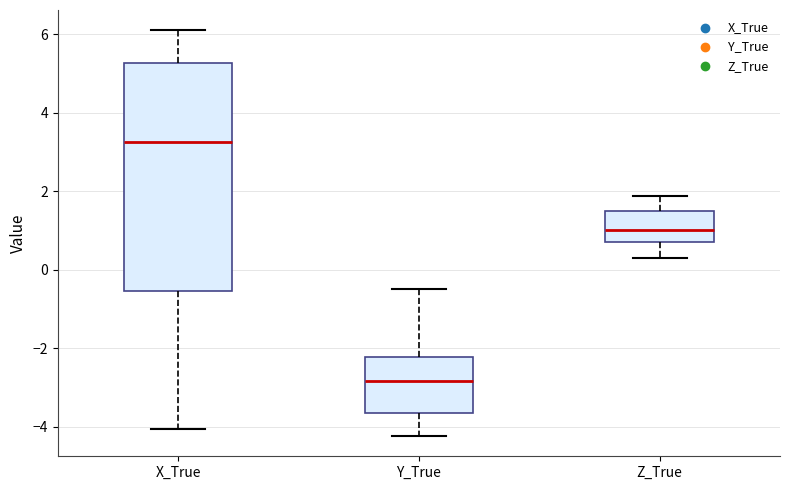

Which box's median line is the highest?

X_True